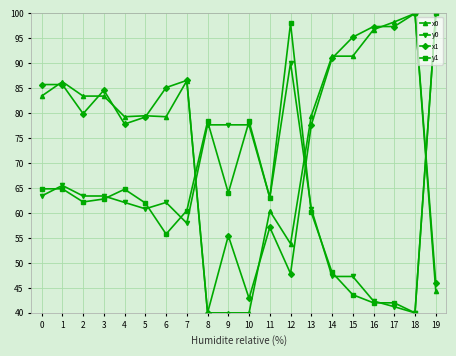

True or false: x1 has more than 1 interior local peaks.

True